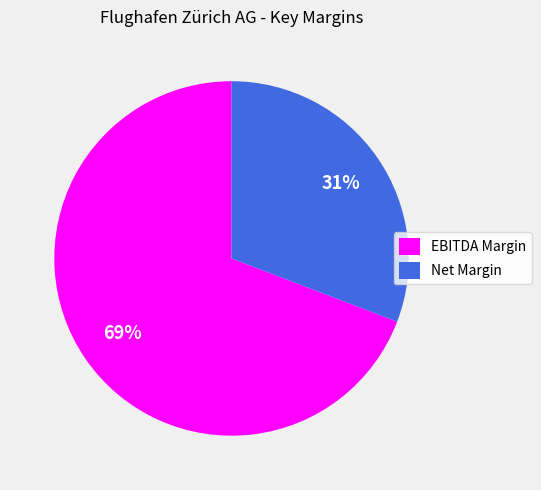

Is the sum of Net Margin and EBITDA Margin greater than half?

Yes